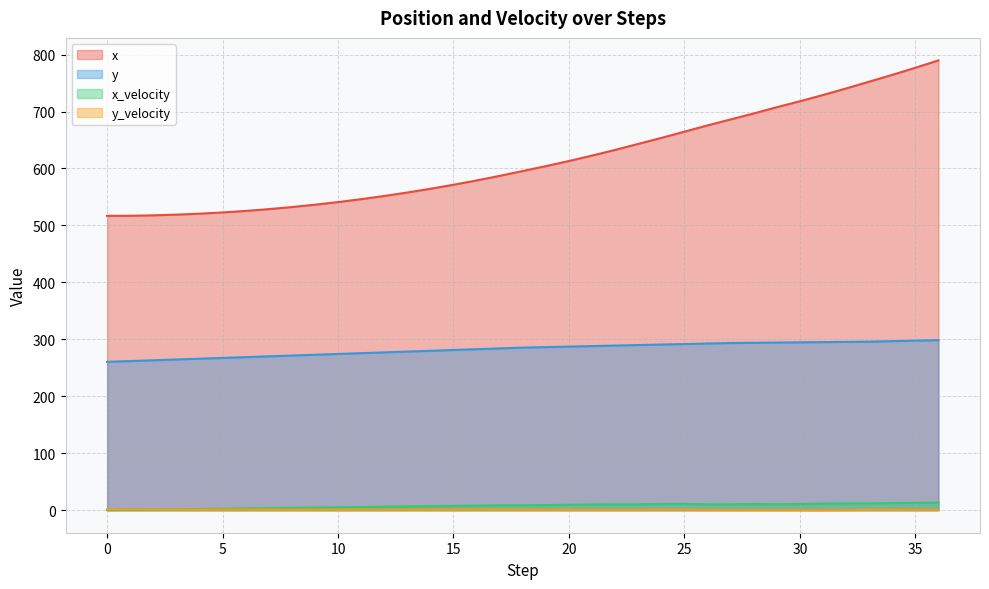

How many lines are shown in the chart?

4